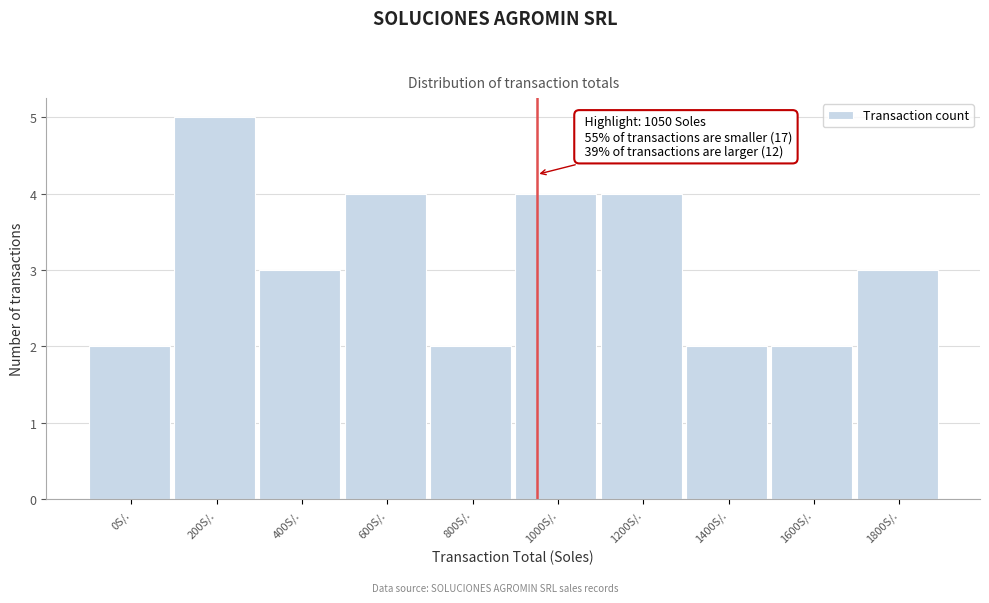

Reading left to right, what are all the values shown in this chart?

2	5	3	4	2	4	4	2	2	3